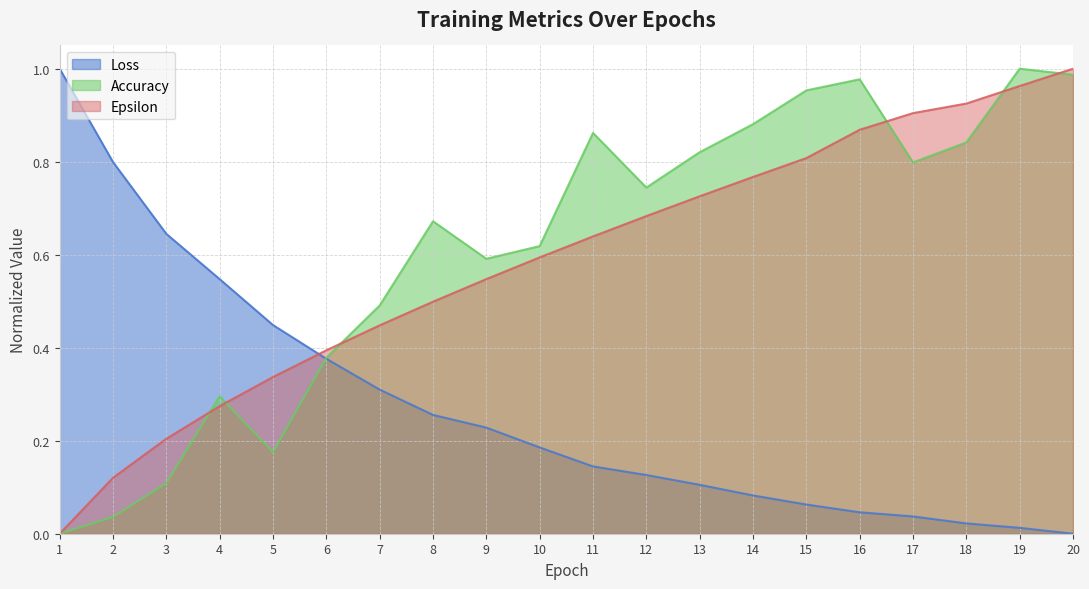

What is the value of the Epsilon point at the 11th from the left?

0.6